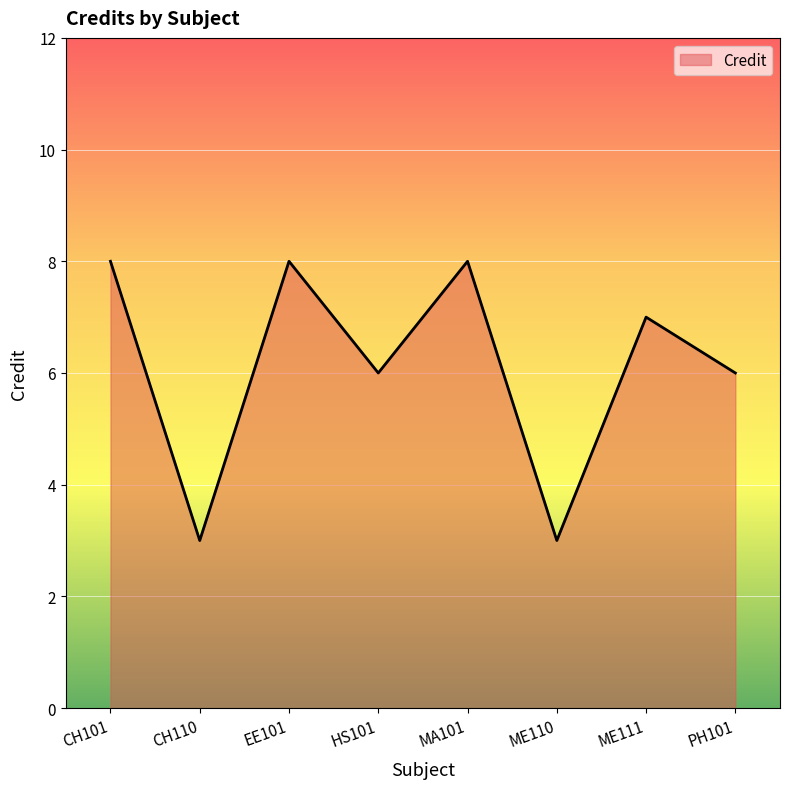

Count the values in the range 6 to 8.

6